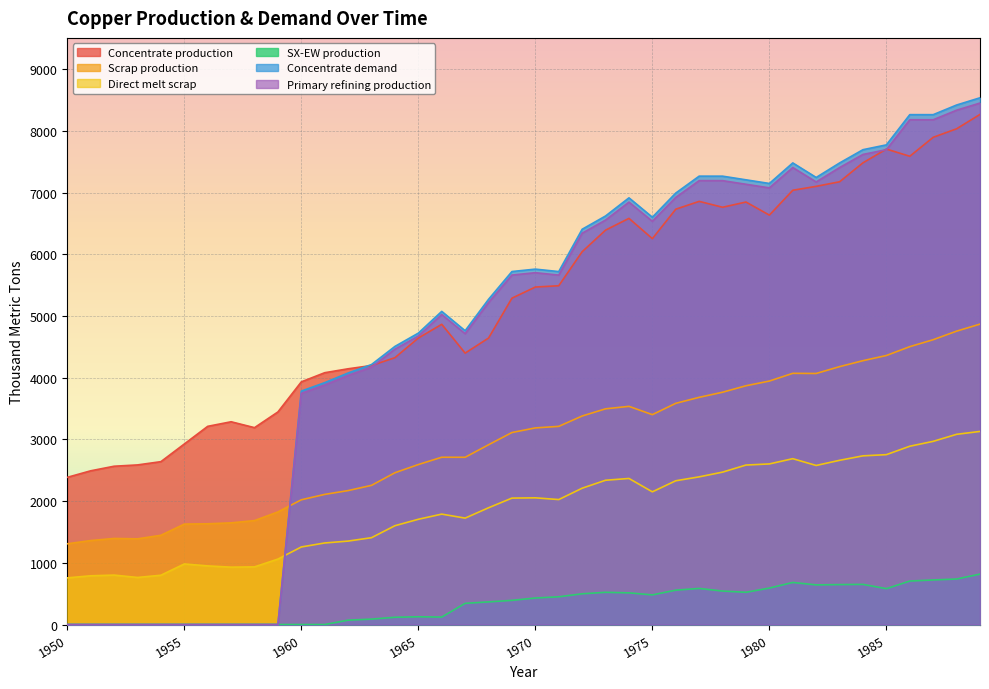

Is the value of SX-EW production at 1965 greater than the value of Concentrate demand at 1964?

No